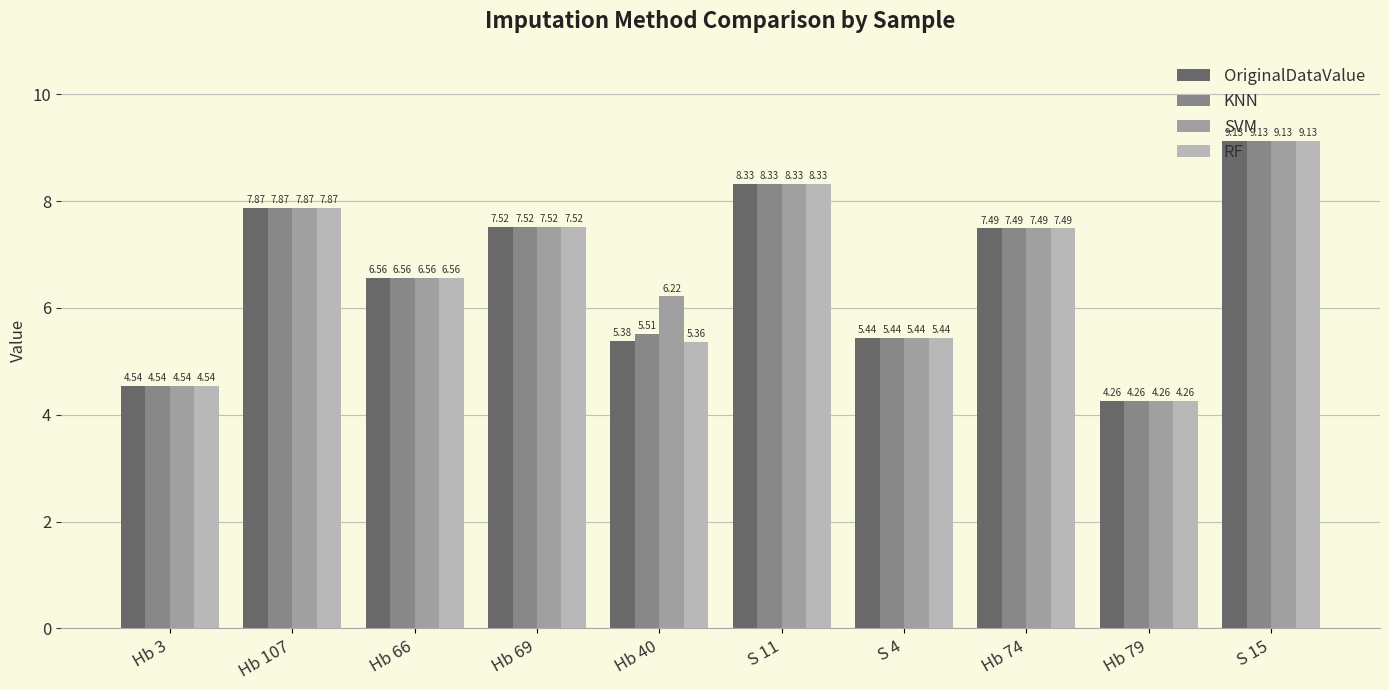

How many data points does each series have?

10